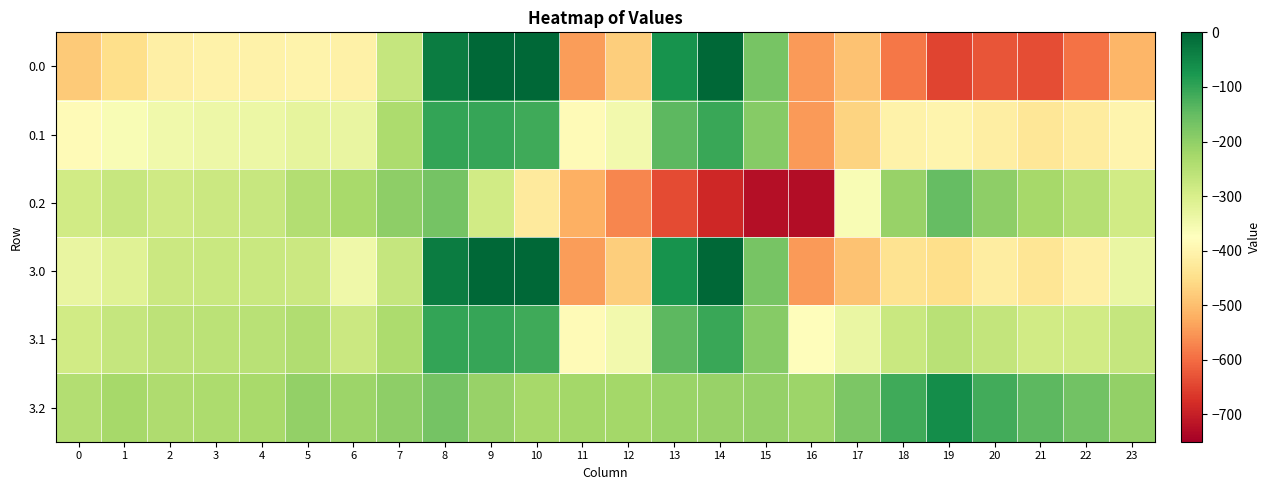

Reading left to right, what are all the values shown in this chart?

0.0: 0=-482.0	1=-449.5	2=-410.3	3=-404.4	4=-404.9	5=-403.8	6=-408.0	7=-270.7	8=-35.0	9=0.0	10=0.0	11=-544.3	12=-477.2	13=-70.2	14=-0.3	15=-172.8	16=-545.4	17=-494.8	18=-586.7	19=-649.2	20=-629.9	21=-638.4	22=-592.3	23=-511.3
0.1: 0=-384.6	1=-361.1	2=-347.9	3=-342.7	4=-339.6	5=-325.7	6=-332.2	7=-234.9	8=-102.3	9=-104.8	10=-114.0	11=-384.7	12=-350.8	13=-141.2	14=-105.5	15=-190.4	16=-547.3	17=-466.6	18=-405.4	19=-400.2	20=-414.5	21=-432.4	22=-419.9	23=-399.4
0.2: 0=-287.1	1=-272.7	2=-285.5	3=-281.0	4=-274.4	5=-245.0	6=-228.8	7=-199.0	8=-169.5	9=-288.5	10=-423.5	11=-520.6	12=-571.2	13=-640.4	14=-687.4	15=-725.8	16=-726.6	17=-362.4	18=-210.0	19=-151.0	20=-199.2	21=-226.4	22=-247.4	23=-287.5
3.0: 0=-331.7	1=-316.0	2=-280.7	3=-278.0	4=-276.4	5=-280.5	6=-343.6	7=-270.7	8=-35.0	9=0.0	10=0.0	11=-544.3	12=-477.2	13=-70.2	14=-0.3	15=-172.8	16=-545.4	17=-493.8	18=-439.7	19=-448.6	20=-418.7	21=-434.2	22=-410.6	23=-335.2
3.1: 0=-287.8	1=-272.1	2=-260.4	3=-257.1	4=-252.6	5=-241.7	6=-280.0	7=-234.9	8=-102.3	9=-104.8	10=-114.0	11=-384.7	12=-350.8	13=-141.2	14=-105.5	15=-190.4	16=-380.5	17=-335.5	18=-276.5	19=-254.3	20=-267.6	21=-288.7	22=-287.4	23=-269.9
3.2: 0=-243.9	1=-228.2	2=-240.1	3=-236.3	4=-228.9	5=-202.8	6=-216.4	7=-199.0	8=-169.5	9=-209.6	10=-228.0	11=-225.2	12=-224.3	13=-212.2	14=-210.7	15=-207.9	16=-215.6	17=-177.2	18=-113.3	19=-60.0	20=-116.6	21=-143.2	22=-164.3	23=-204.7